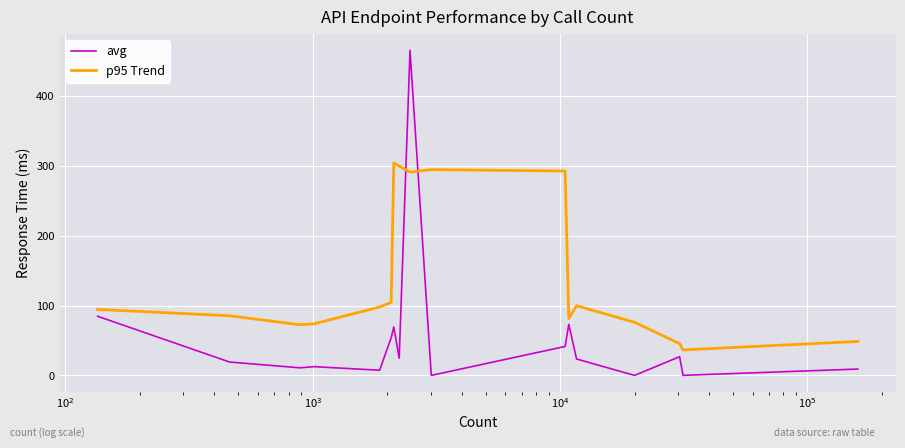

What are all the series names shown in the legend?

avg, p95 Trend